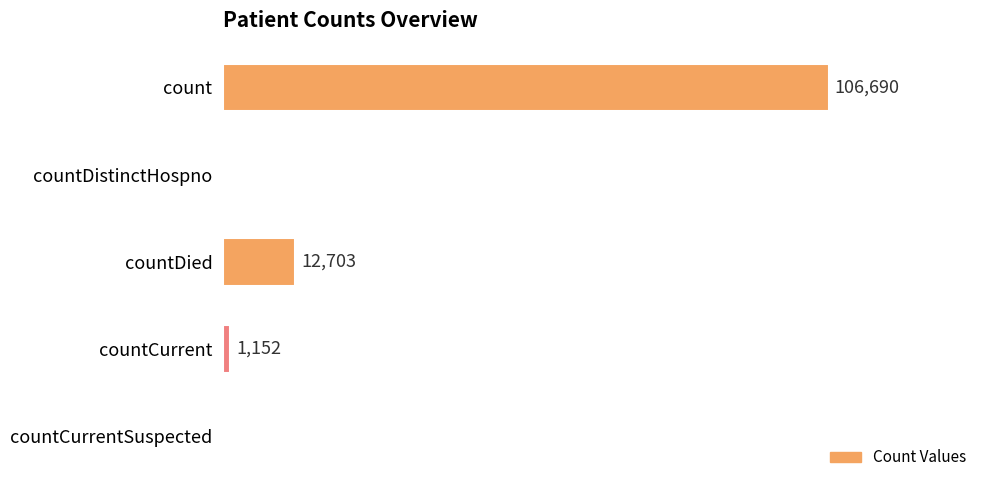

At which label is the value closest to 53345?

countDied